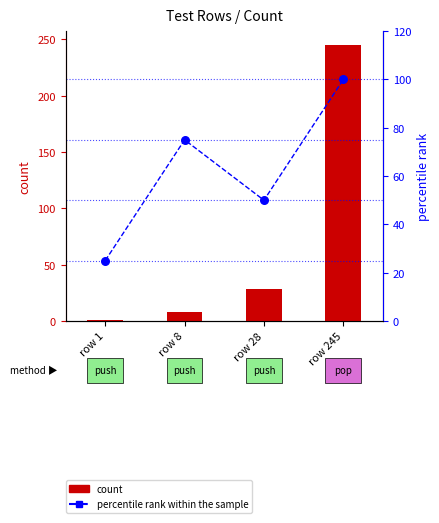

What are all the series names shown in the legend?

count, percentile rank within the sample